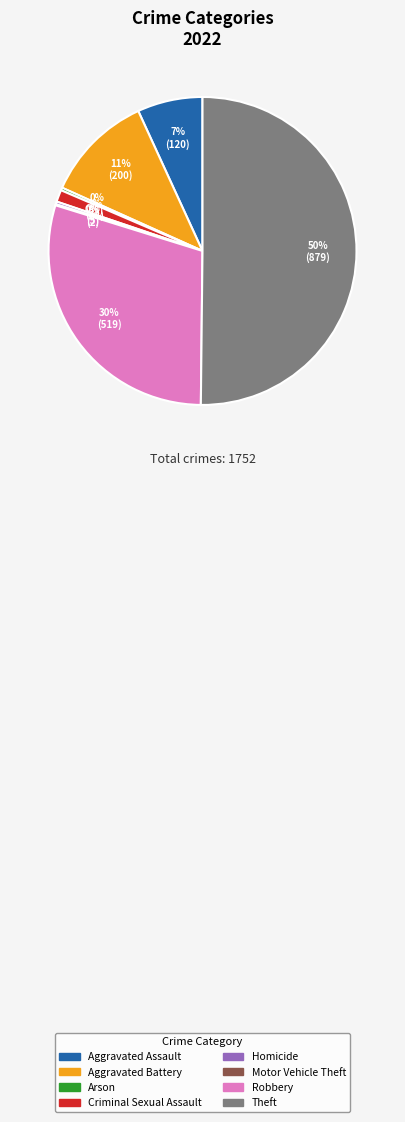

Is the sum of Robbery and Aggravated Battery greater than half?

No